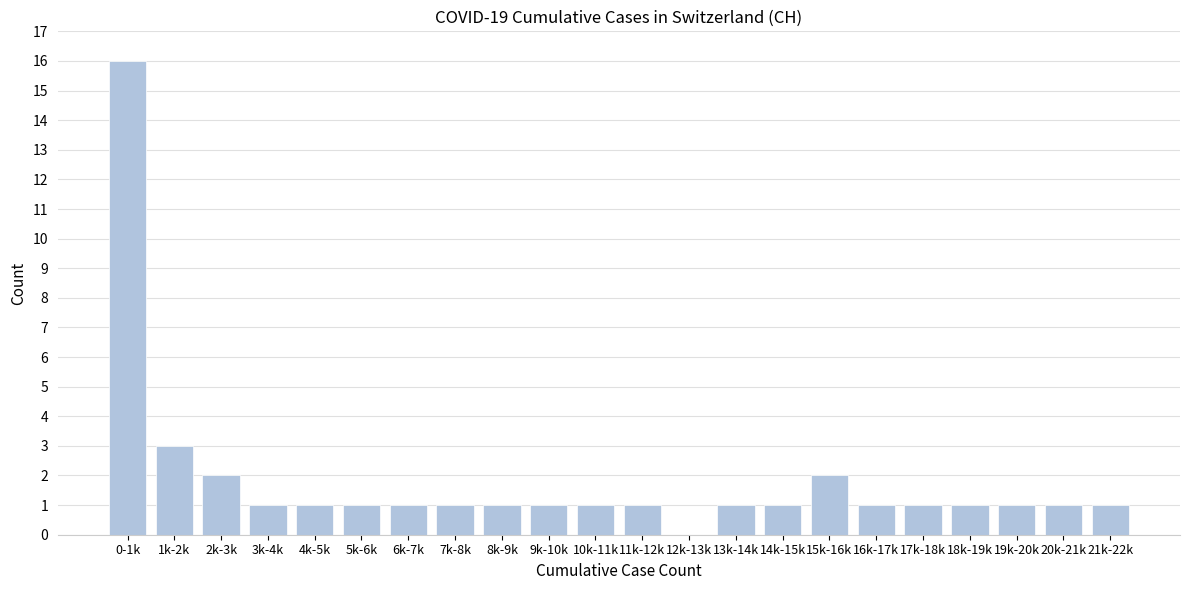

Reading left to right, transcribe all the data shown in this chart.

0-1k=16	1k-2k=3	2k-3k=2	3k-4k=1	4k-5k=1	5k-6k=1	6k-7k=1	7k-8k=1	8k-9k=1	9k-10k=1	10k-11k=1	11k-12k=1	12k-13k=0	13k-14k=1	14k-15k=1	15k-16k=2	16k-17k=1	17k-18k=1	18k-19k=1	19k-20k=1	20k-21k=1	21k-22k=1